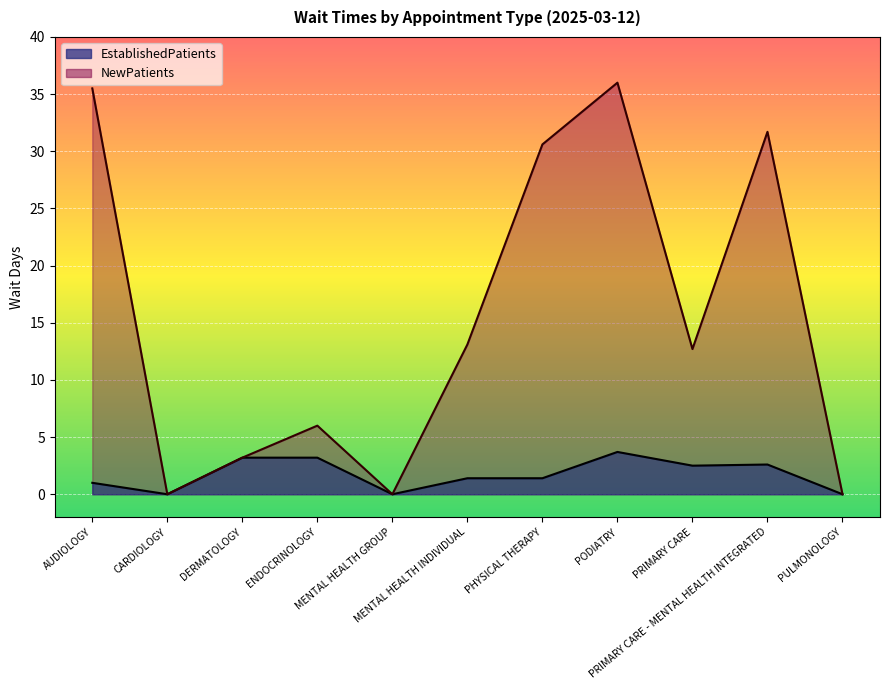

List the series in order of their overall mean, highest first.

NewPatients, EstablishedPatients